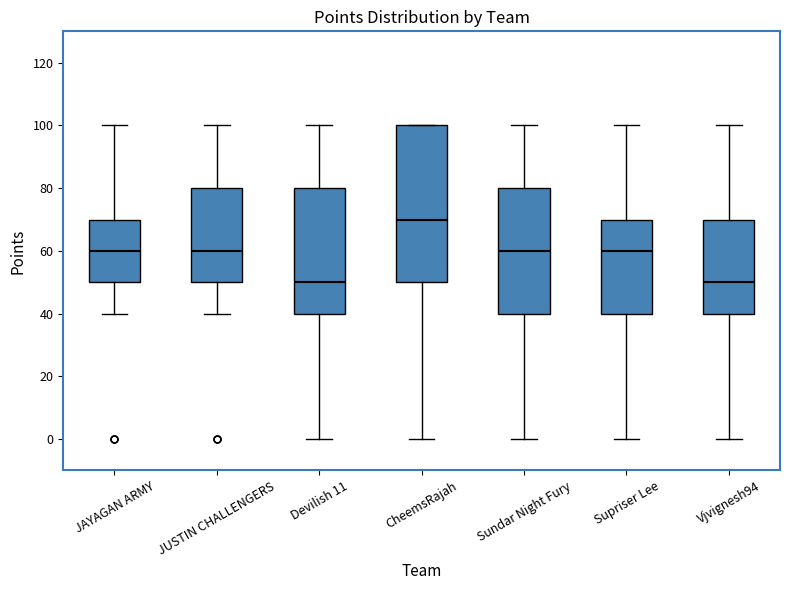

Reading left to right, read every box against the y-axis: the position of its median line, the range the box covers, and the ends of its whiskers. The values are not printed on the chart, so give them approximately, as read against the axis.

JAYAGAN ARMY: median 60, box 50 to 70, whiskers 40 to 100
JUSTIN CHALLENGERS: median 60, box 50 to 80, whiskers 40 to 100
Devilish 11: median 50, box 40 to 80, whiskers 0 to 100
CheemsRajah: median 70, box 50 to 100, whiskers 0 to 100
Sundar Night Fury: median 60, box 40 to 80, whiskers 0 to 100
Supriser Lee: median 60, box 40 to 70, whiskers 0 to 100
Vjvignesh94: median 50, box 40 to 70, whiskers 0 to 100